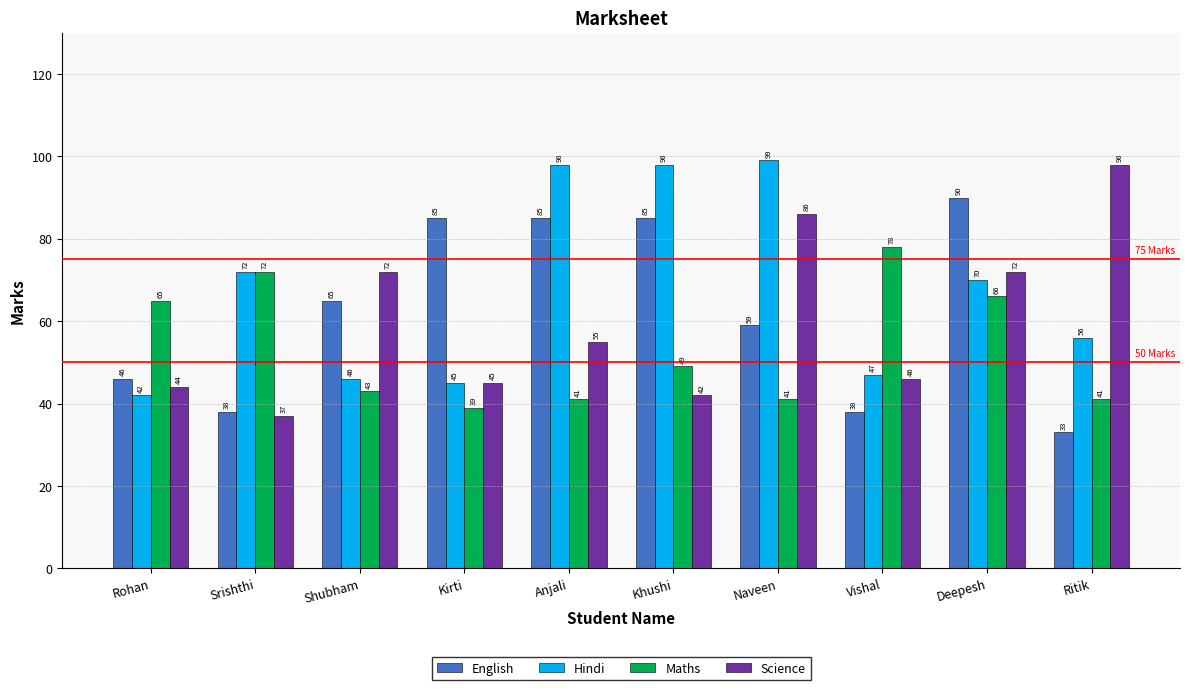

How many groups of bars are there?

10